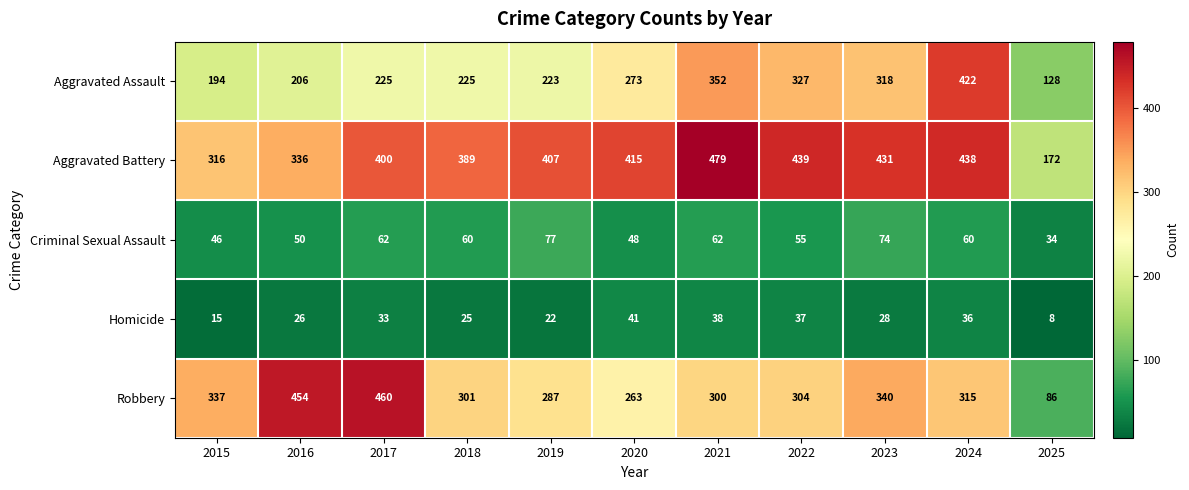

What is the total value across all series at 2025?

428